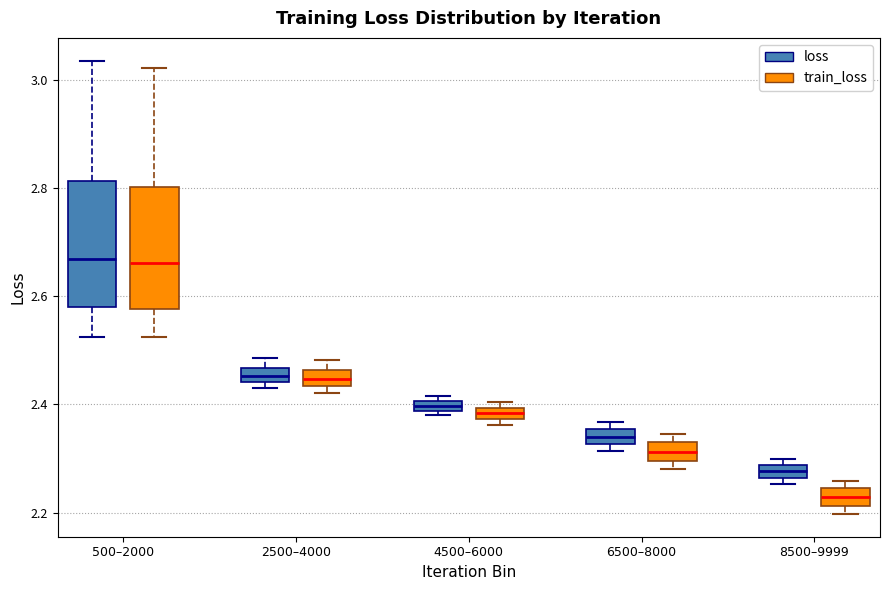

Which box's median line is the lowest?

8500–9999 (train_loss)